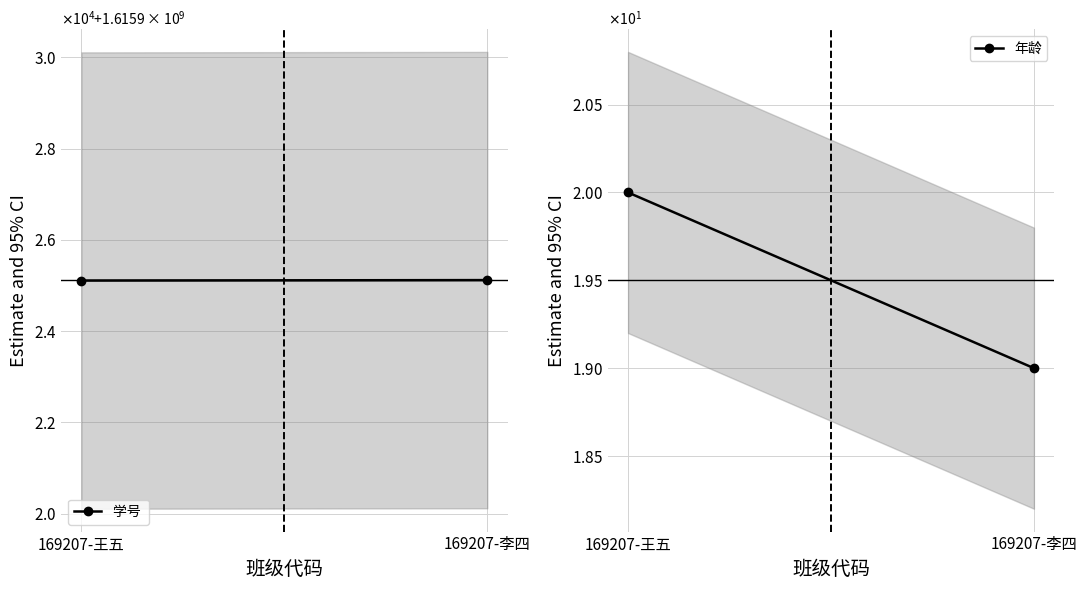

Rank the series by their maximum value, from lowest to highest.

年龄, 学号 